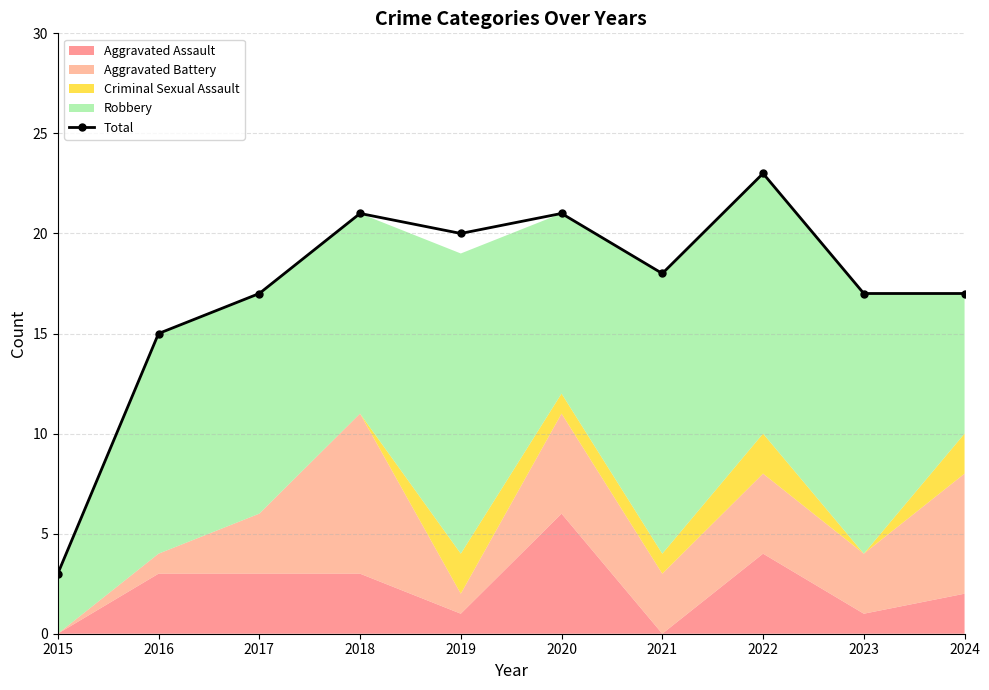

Between 2022 and 2021, which is larger?

2022